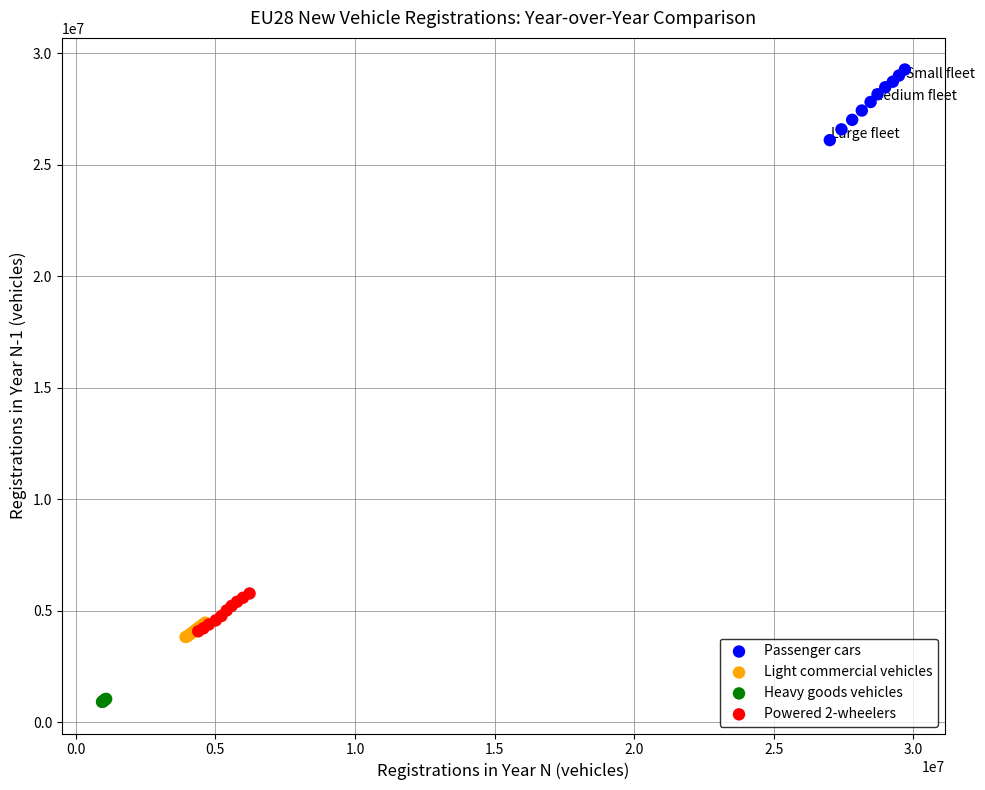

Which series has the largest Y range (max minus min)?

Passenger cars